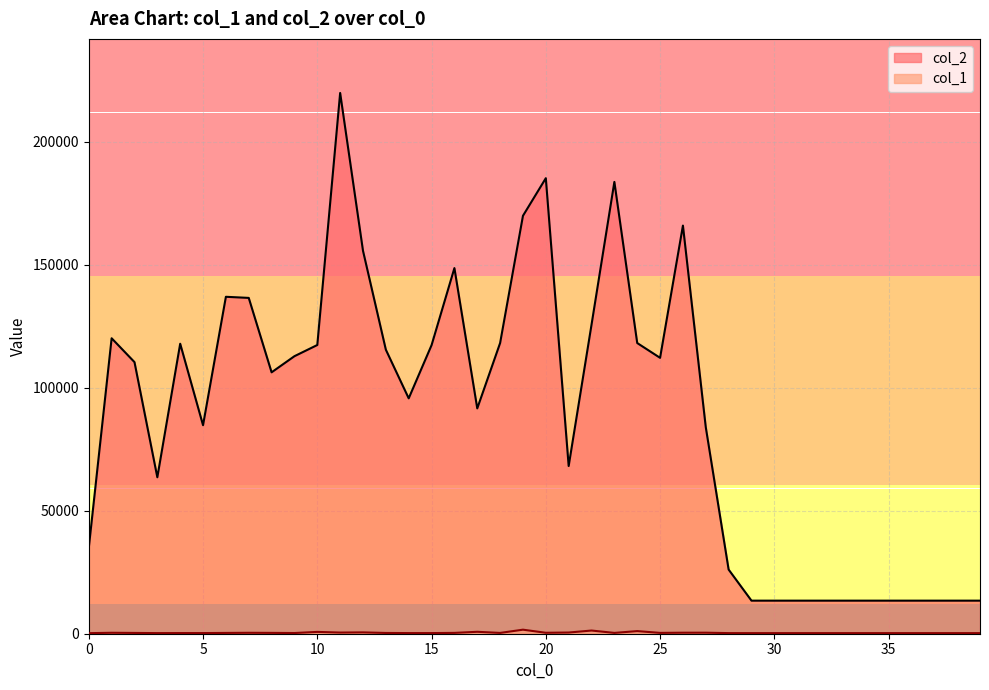

At which category is the sum across all series the highest?

11